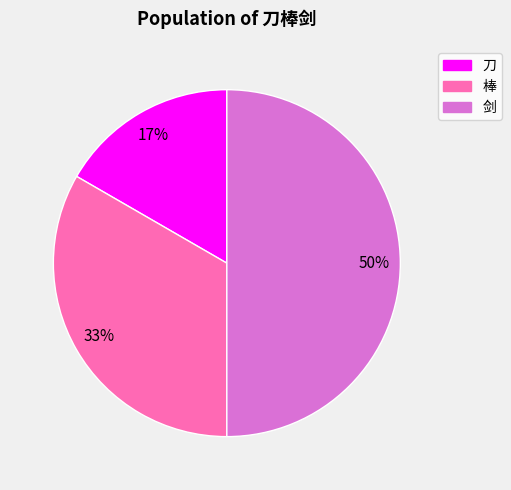

Do 棒 and 剑 together represent more than half of the pie?

Yes